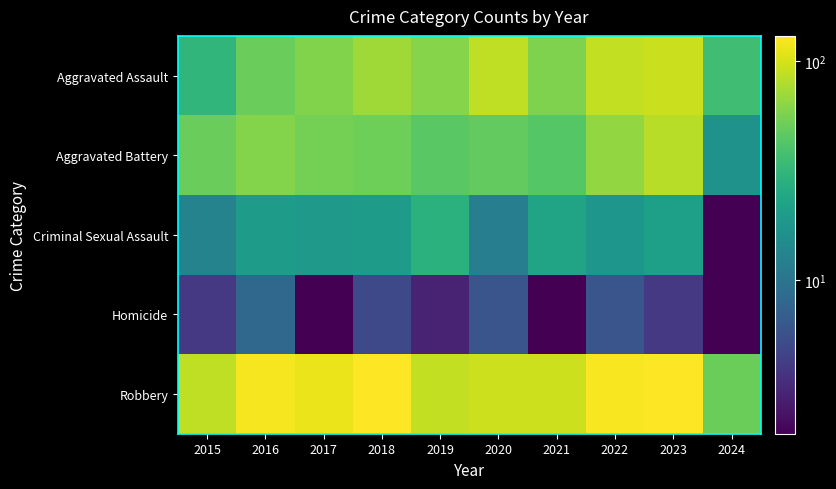

At how many categories does at least one series exceed 117?

4